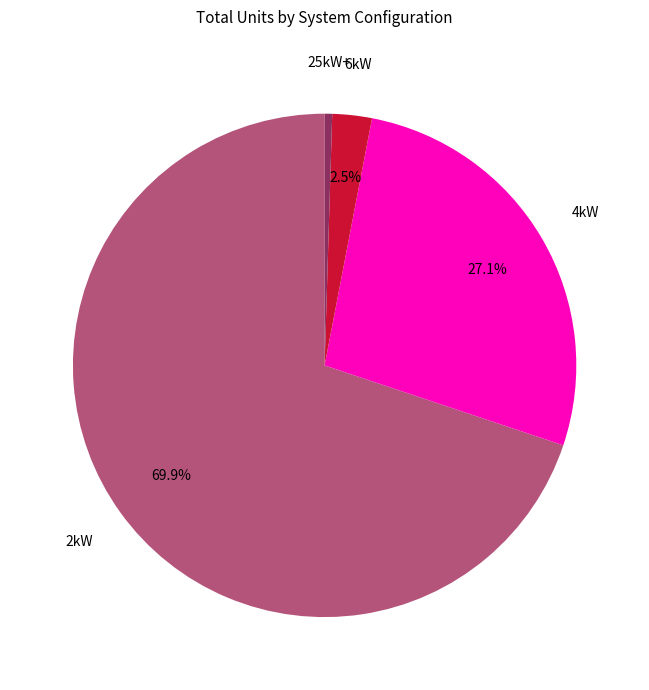

Is there any slice that represents more than half of the pie?

Yes